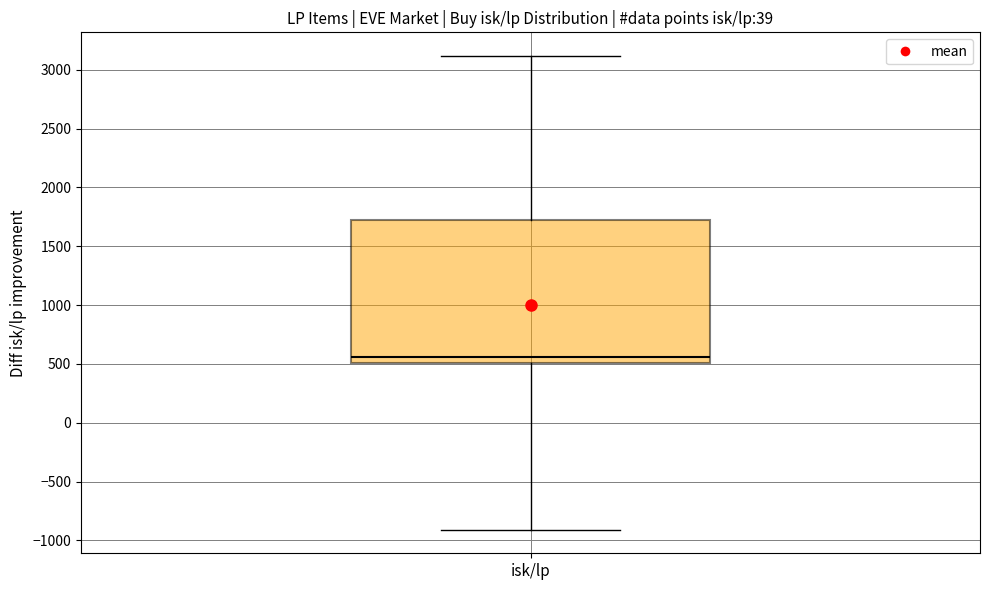

Transcribe this box plot: give where the median line is, the range the box spans, and where the two whiskers end, as read against the y-axis. The values are not printed on the chart, so give them approximately, as read against the axis.

median 550, box 500 to 1700, whiskers -900 to 3100